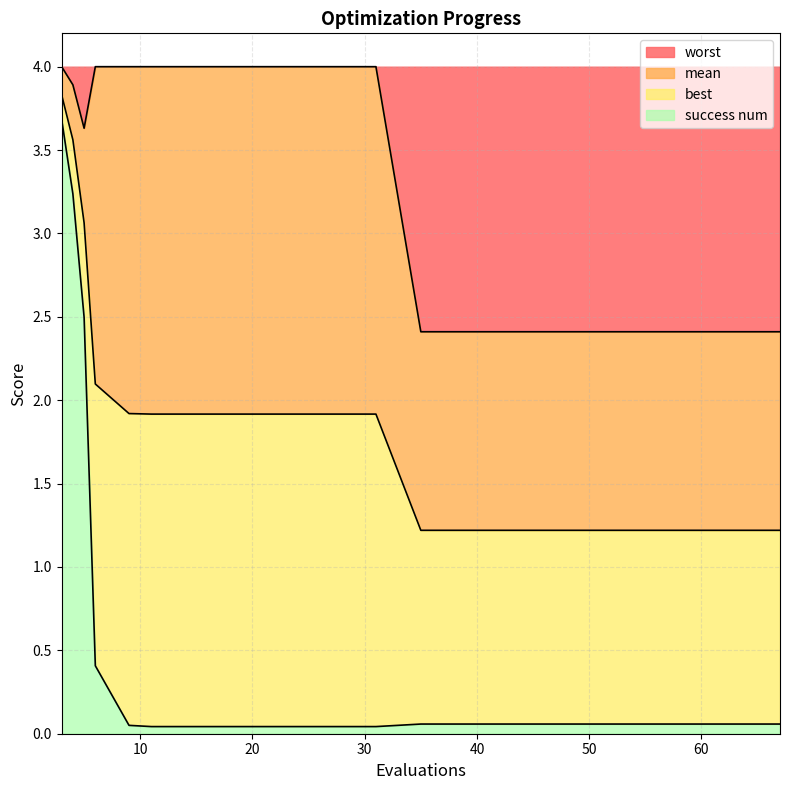

What is the average value of the worst series?

3.3